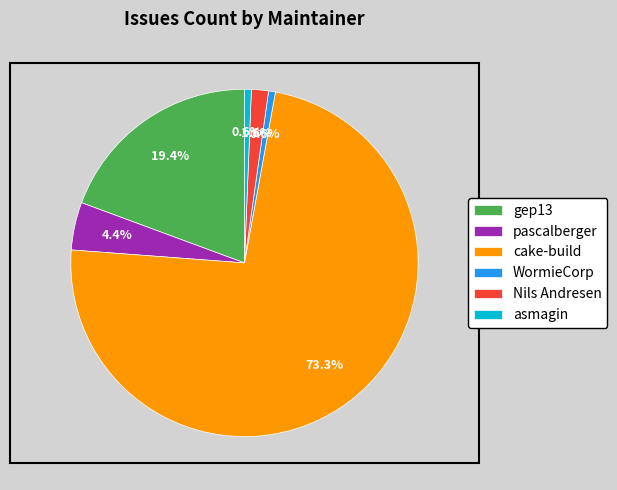

Do asmagin and gep13 together represent more than half of the pie?

No